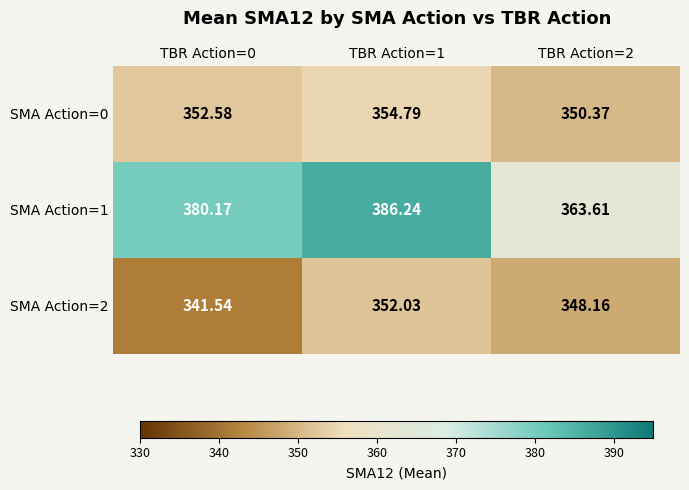

Is the value of SMA Action=2 at TBR Action=0 greater than the value of SMA Action=1 at TBR Action=0?

No